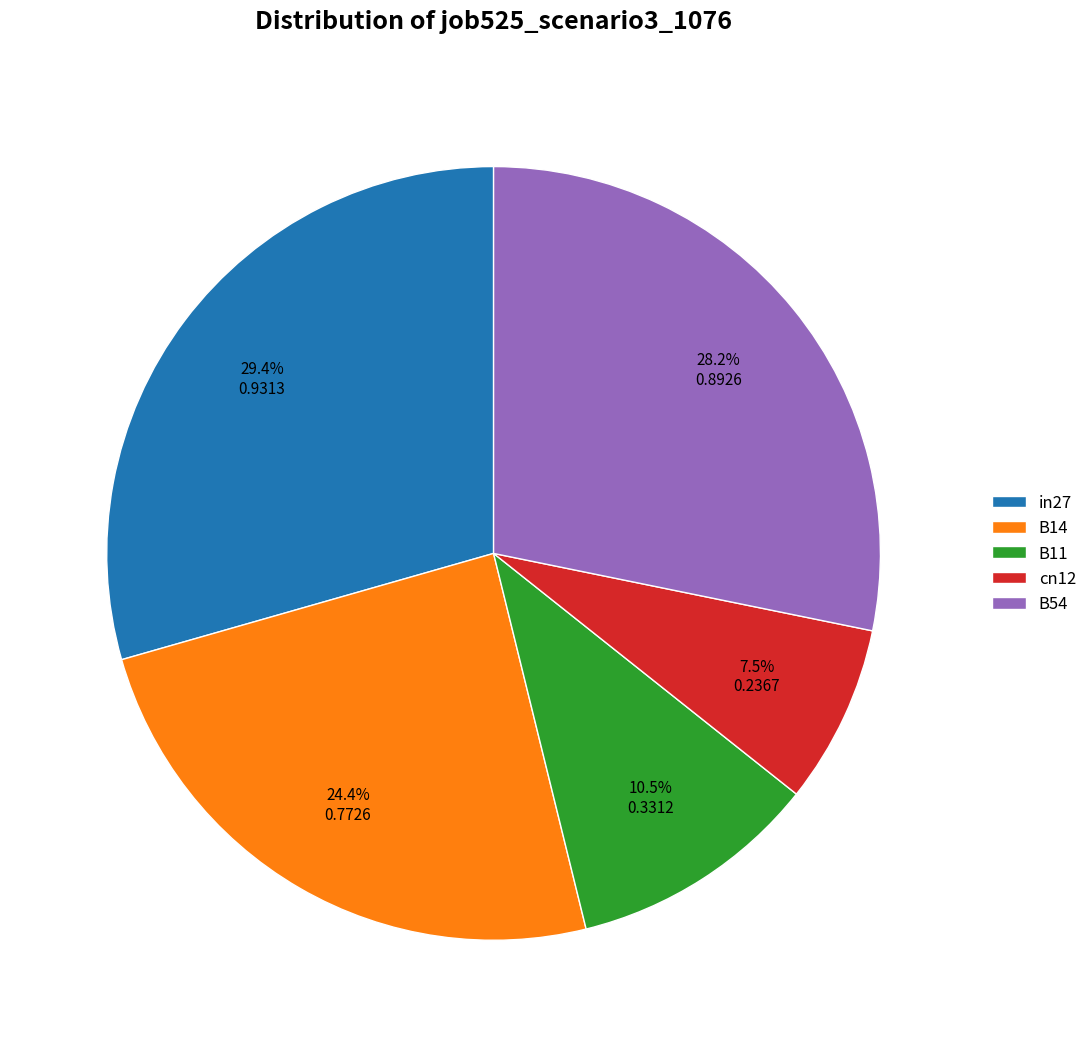

Do B54 and B14 together represent more than half of the pie?

Yes